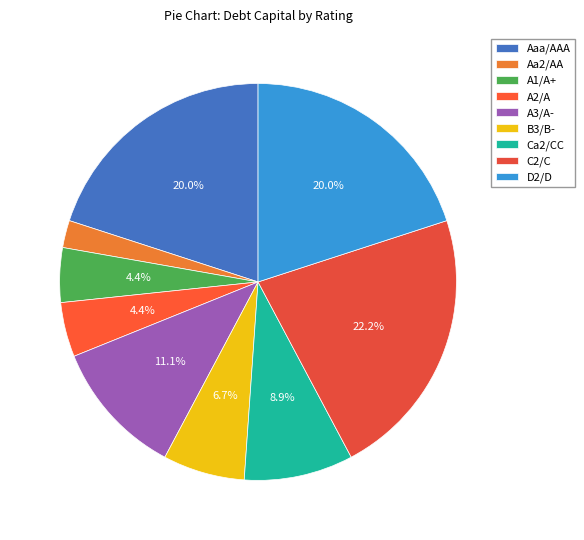

How many segments does this pie chart have?

9